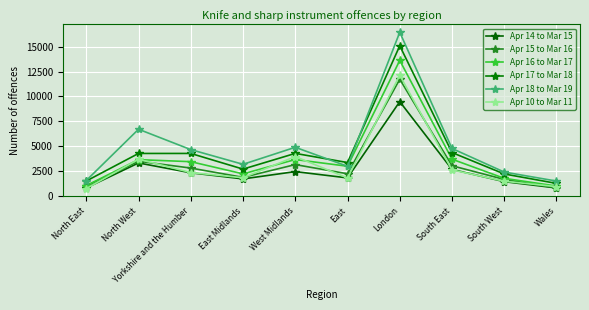

Where is the first local minimum for Apr 14 to Mar 15?

East Midlands